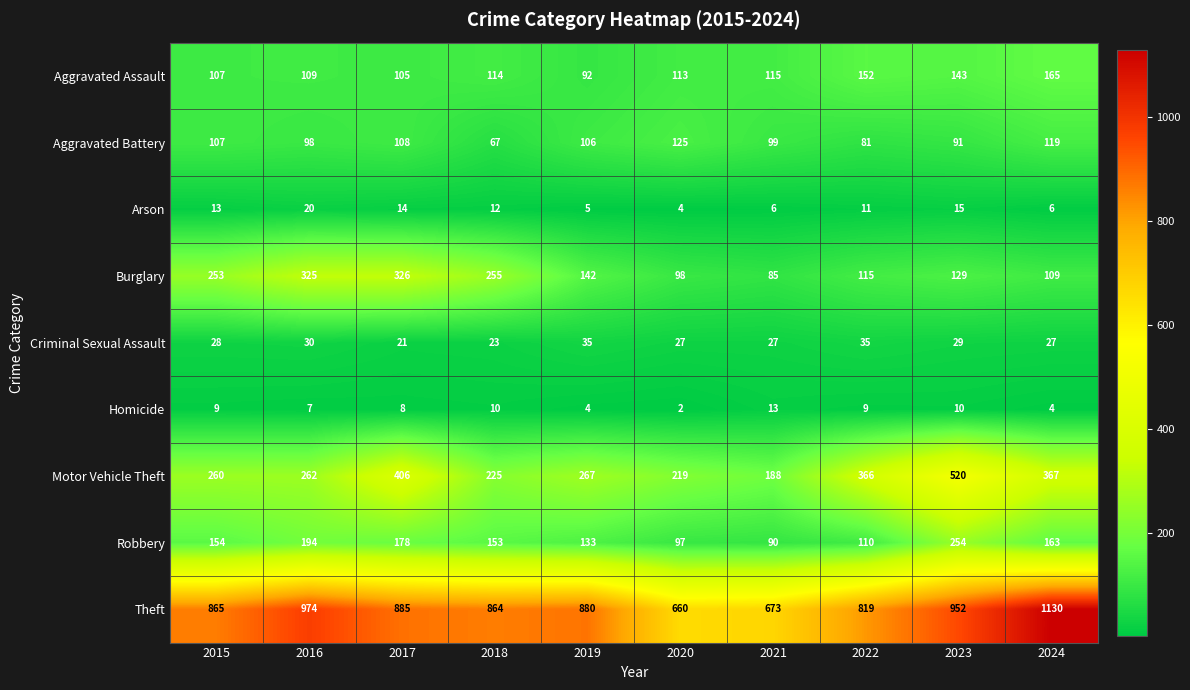

The value of Motor Vehicle Theft at 2024 is 113. True or false?

False